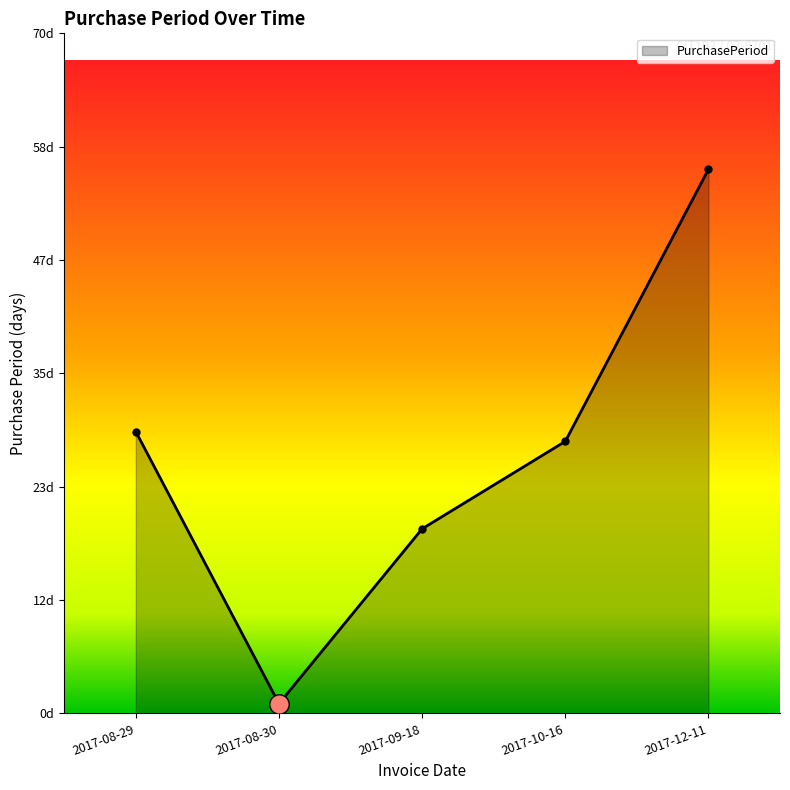

Where does the data first go above 28?

2017-08-29